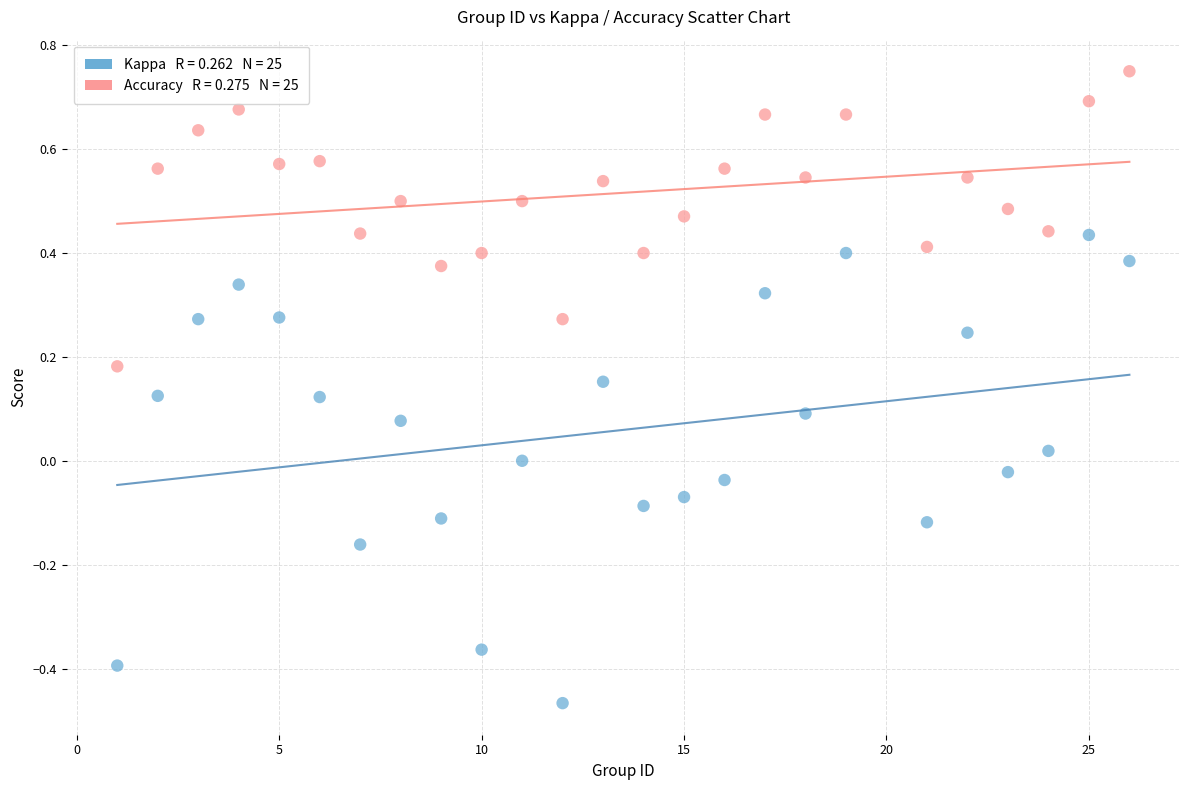

Across all data points, what is the range of X values (max minus min)?

25.0